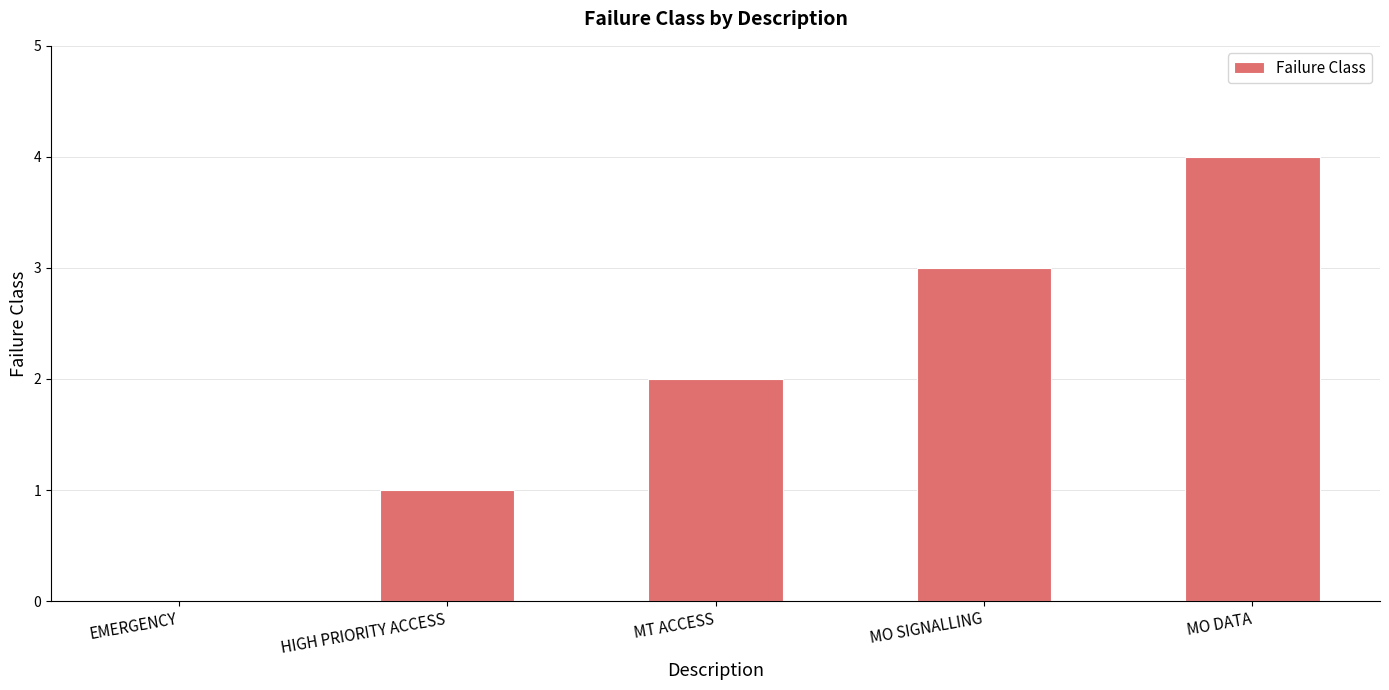

What is the maximum value shown in the chart?

4